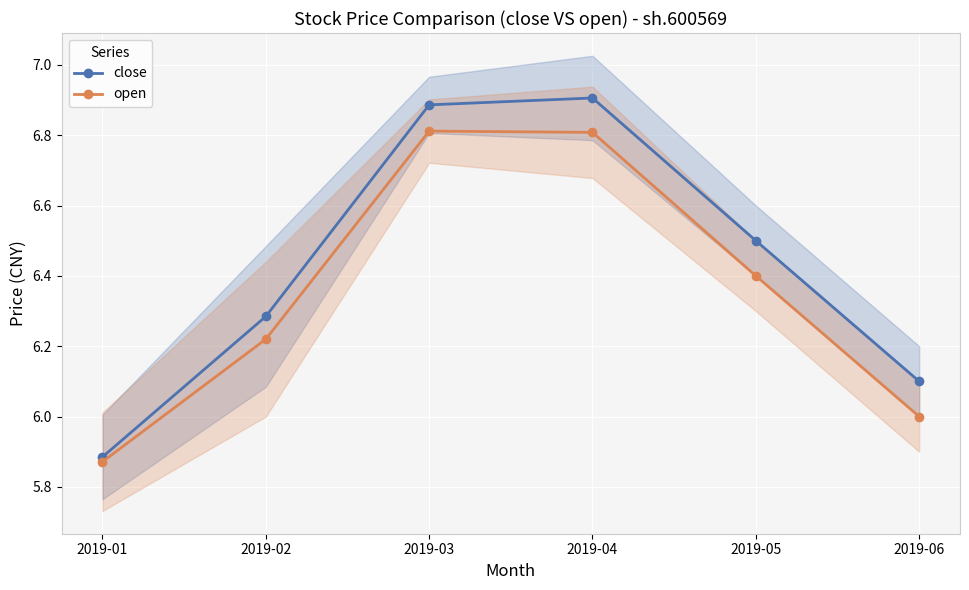

Rank the series at 2019-01 from lowest to highest value.

open, close